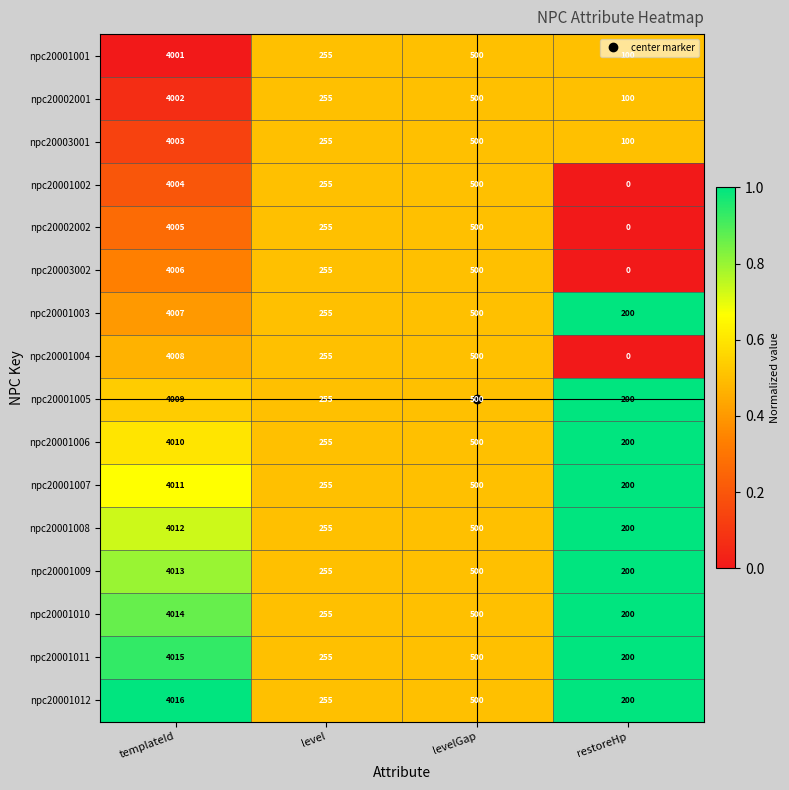

What is the spread (max minus min) of values at restoreHp?

200